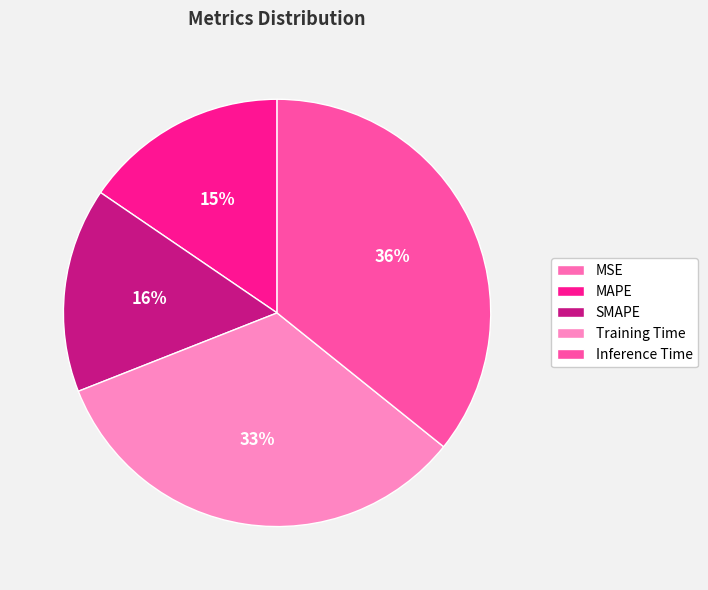

Is the sum of MAPE and Training Time greater than half?

No